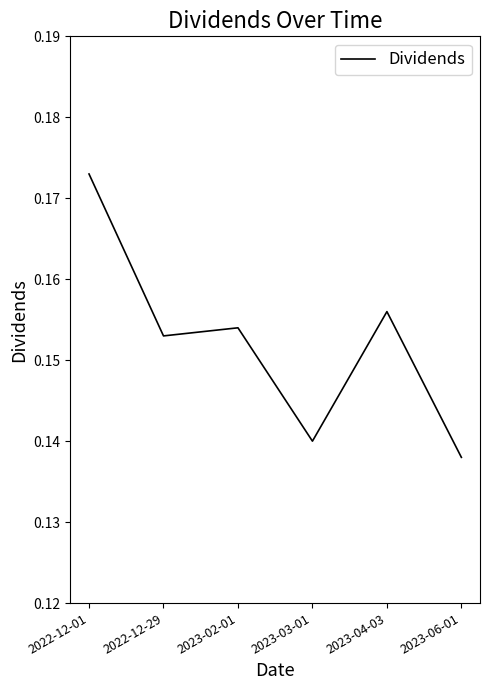

At which category does the chart reach its minimum across all series?

2023-06-01